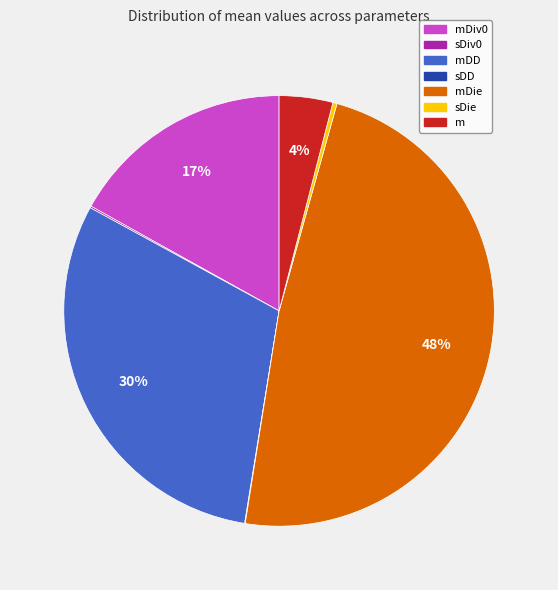

True or false: mDie accounts for 37% of the total.

False